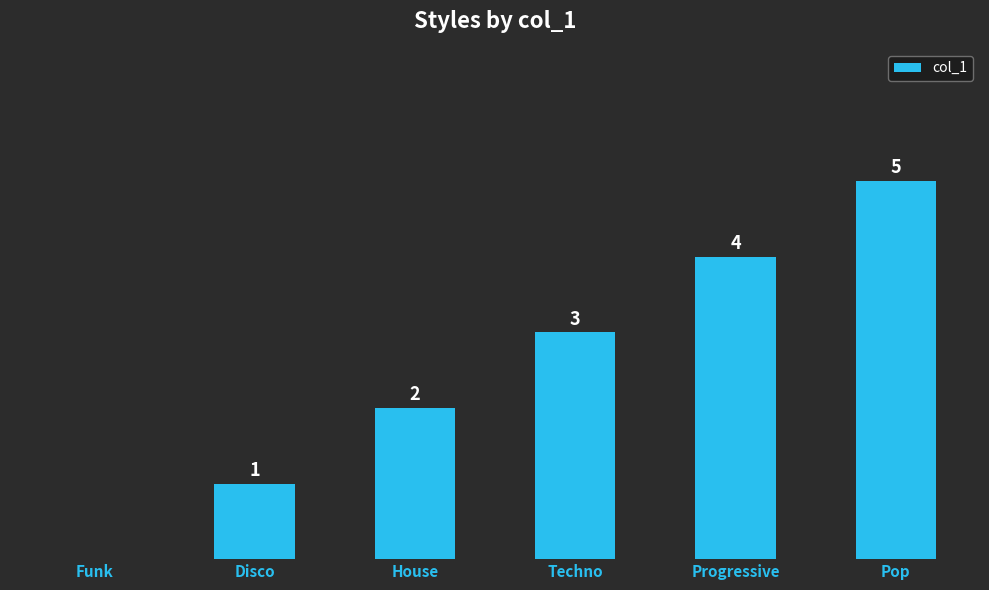

Where is the data nearest to the value 2?

House